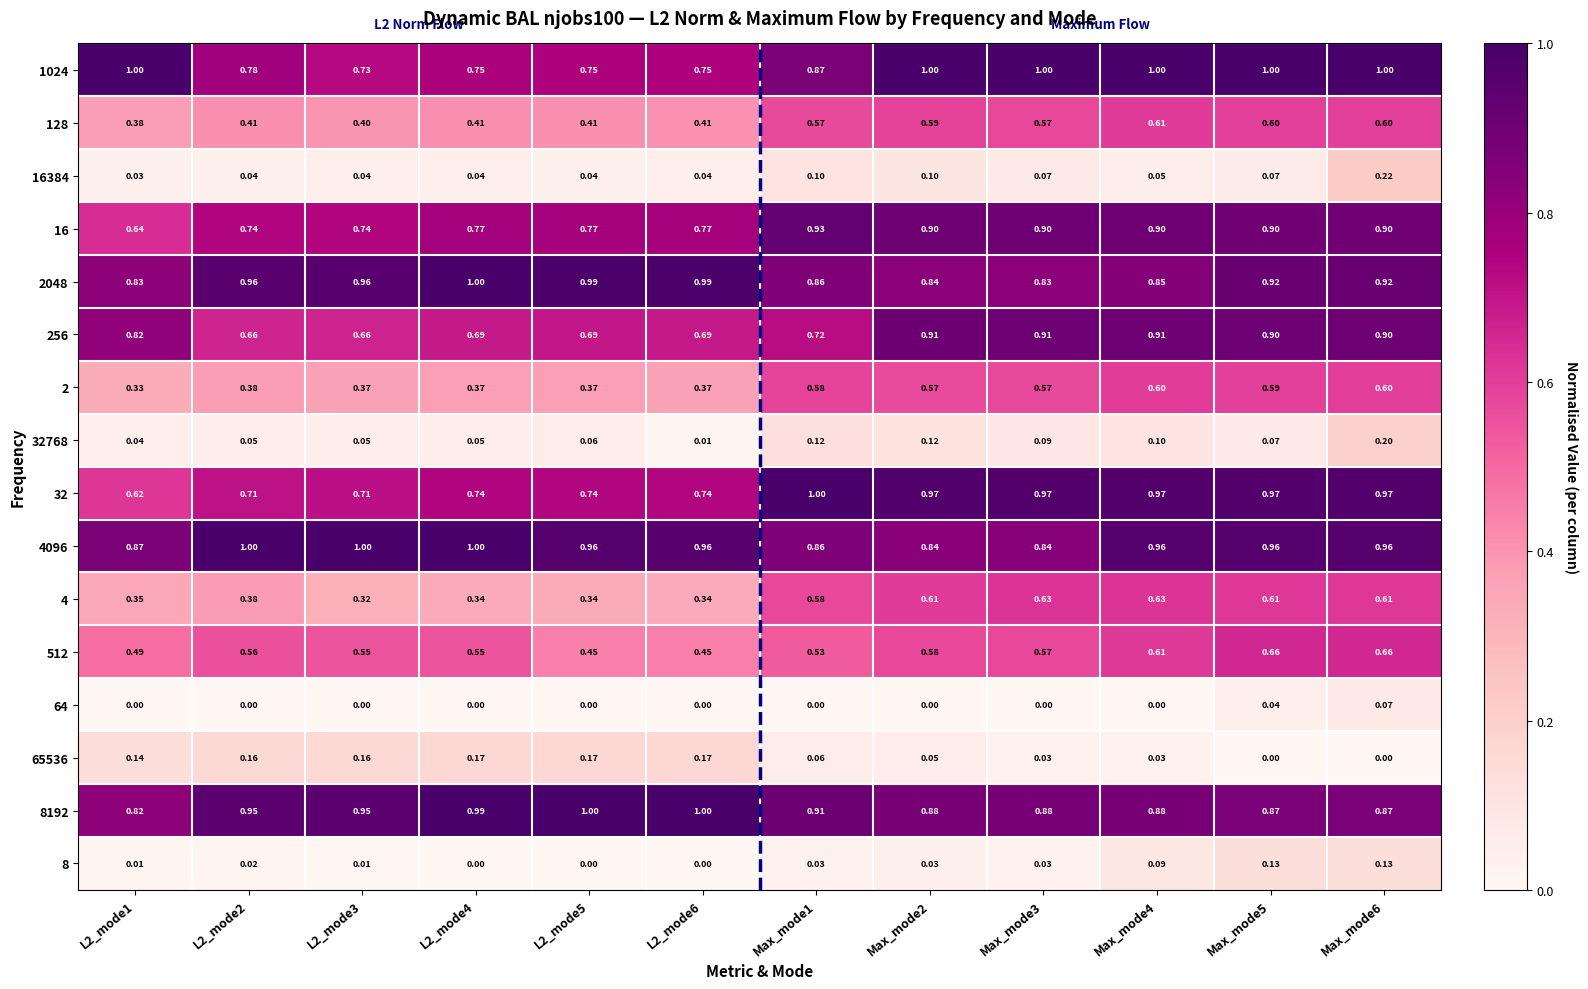

At which category is the sum across all series the highest?

Max_mode6